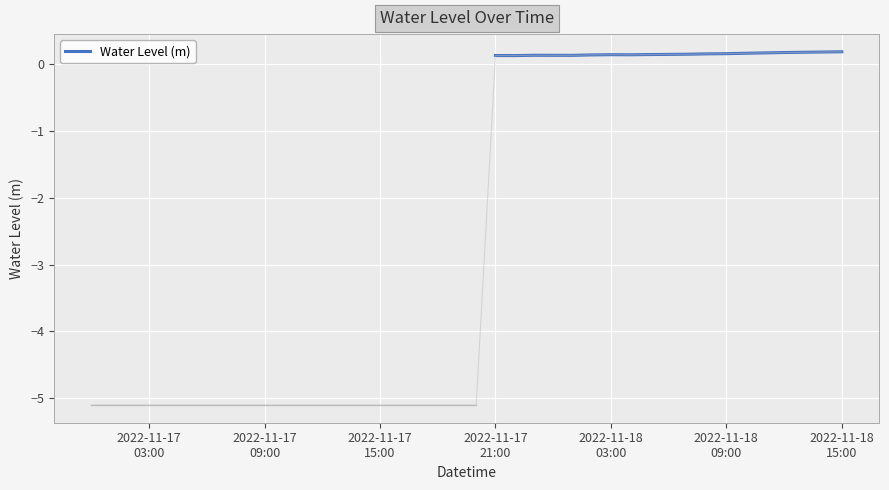

What is the greatest value displayed?

0.2